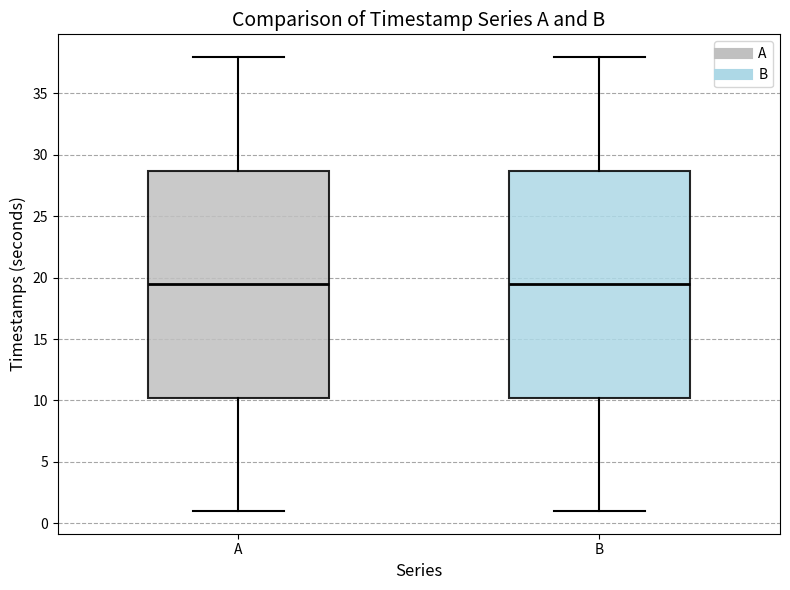

Where does the lower whisker of the box for A end on the y-axis? The values are not printed on the chart, so give them approximately, as read against the axis.

1.0